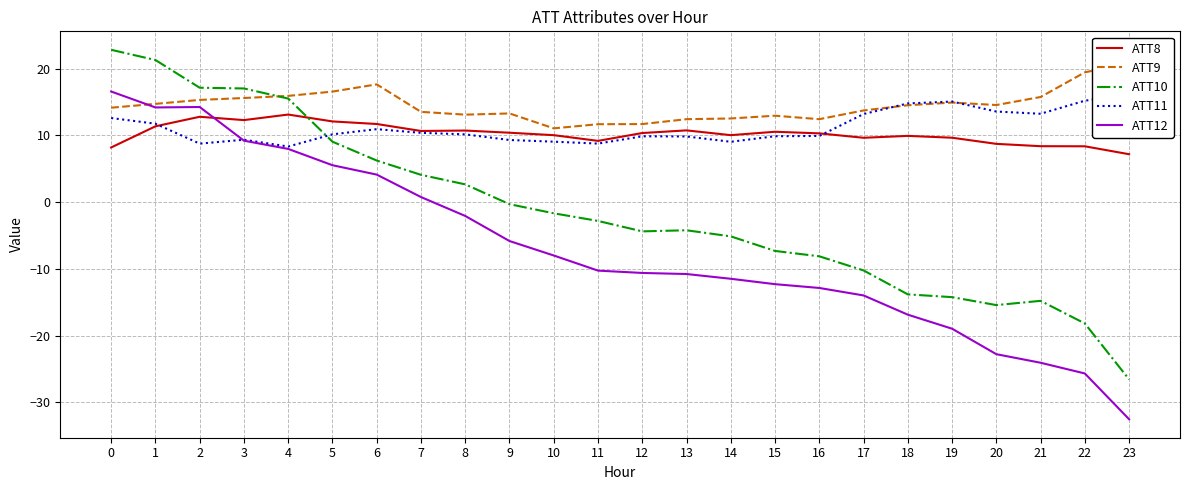

True or false: ATT11 has a value of 2.7 at 14.

False